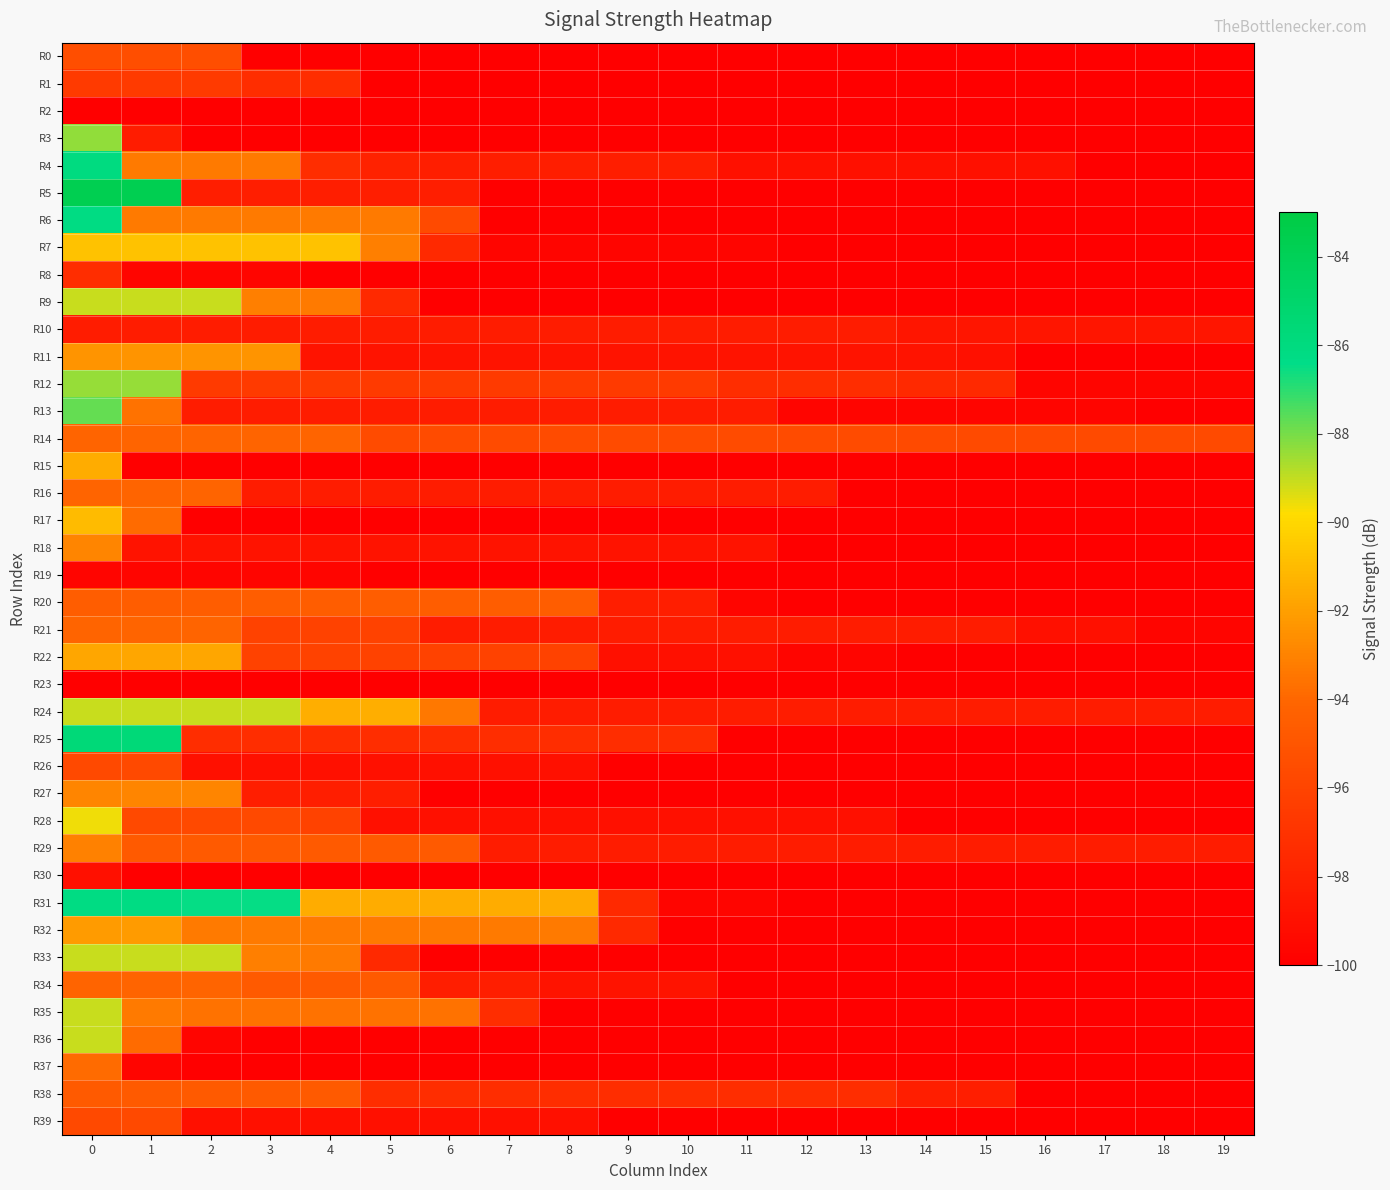

What is the smallest value displayed?

-100.0